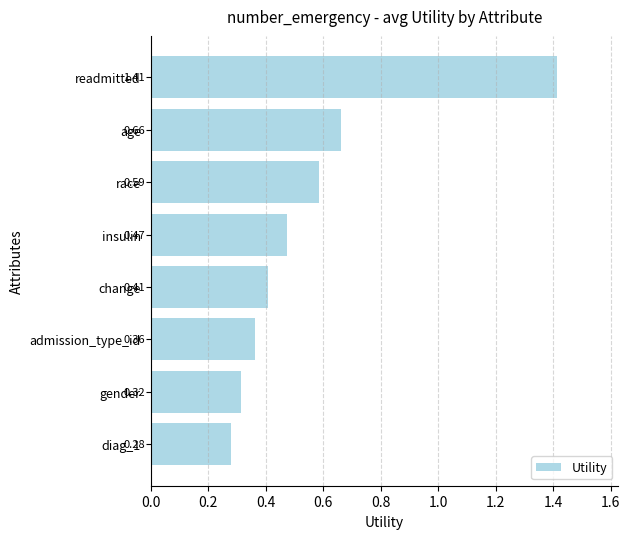

Does the chart contain any negative values?

No